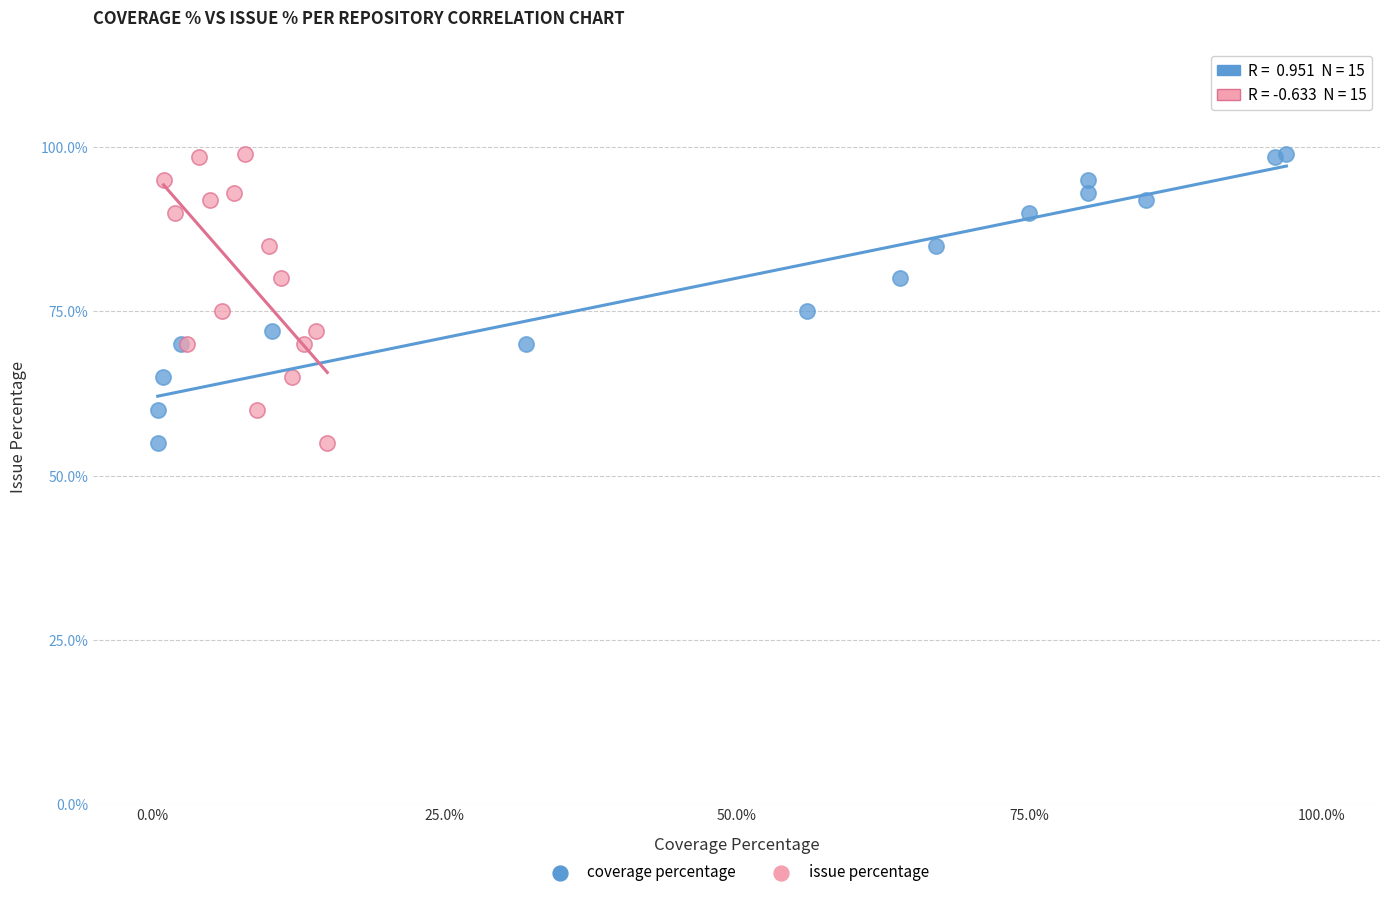

What are all the series names shown in the legend?

coverage percentage, issue percentage